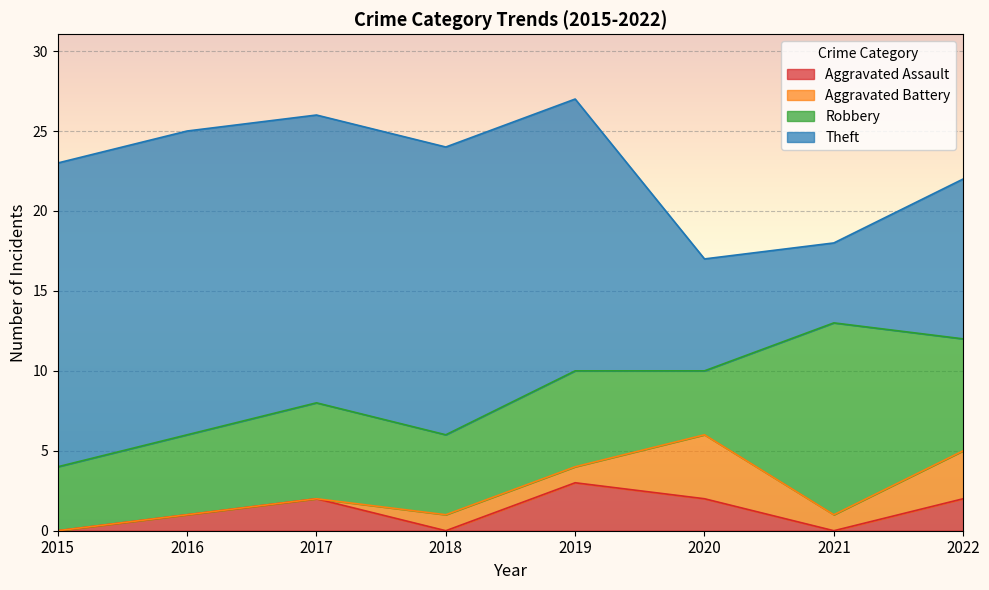

Which series has the largest range (max minus min)?

Theft